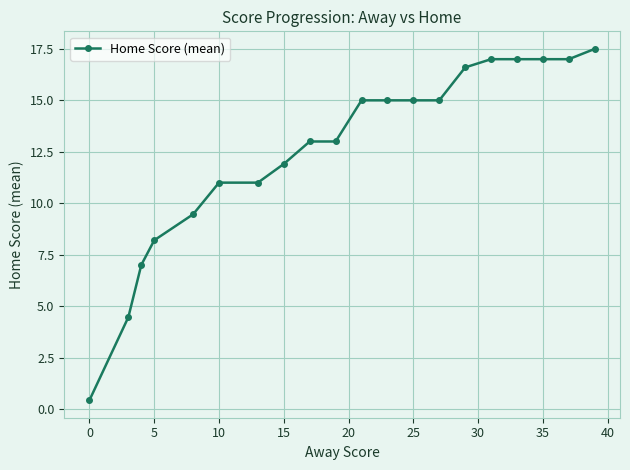

What is the smallest value displayed?

0.4